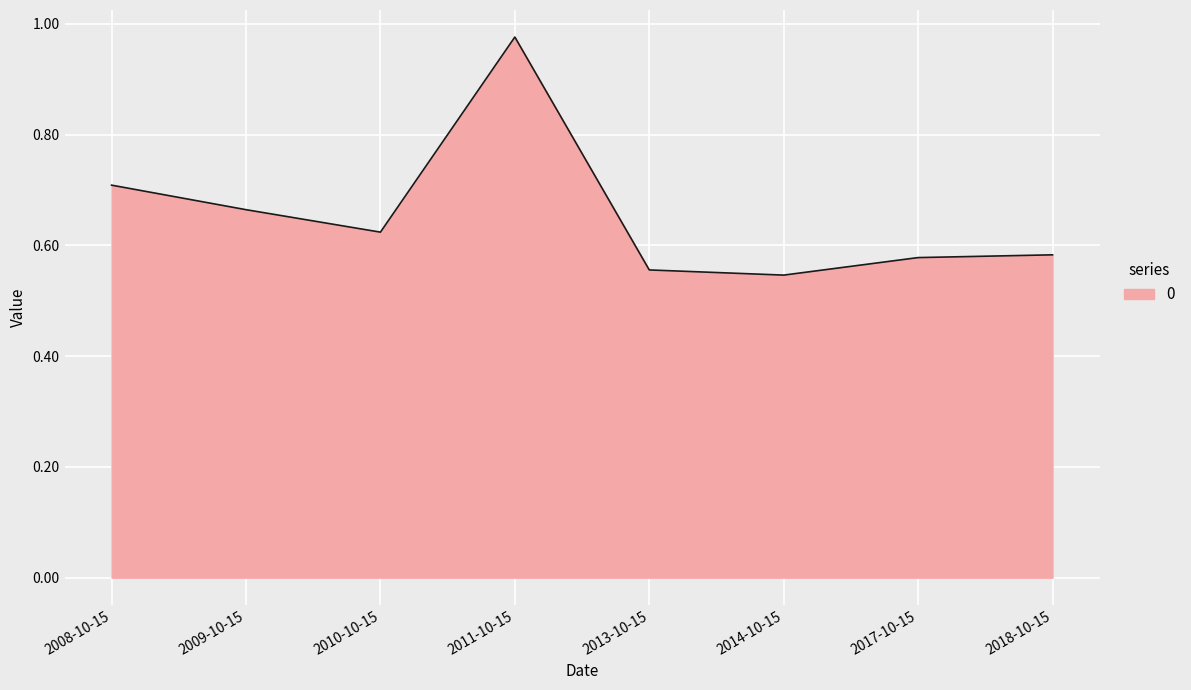

What position from the left is 2018-10-15?

8